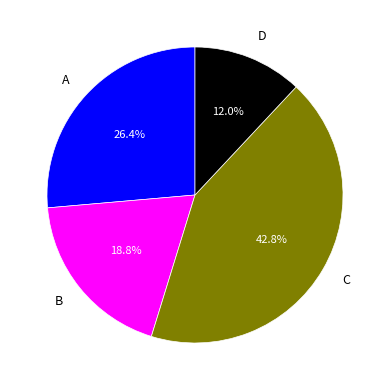

Does C represent more than half of the total?

No